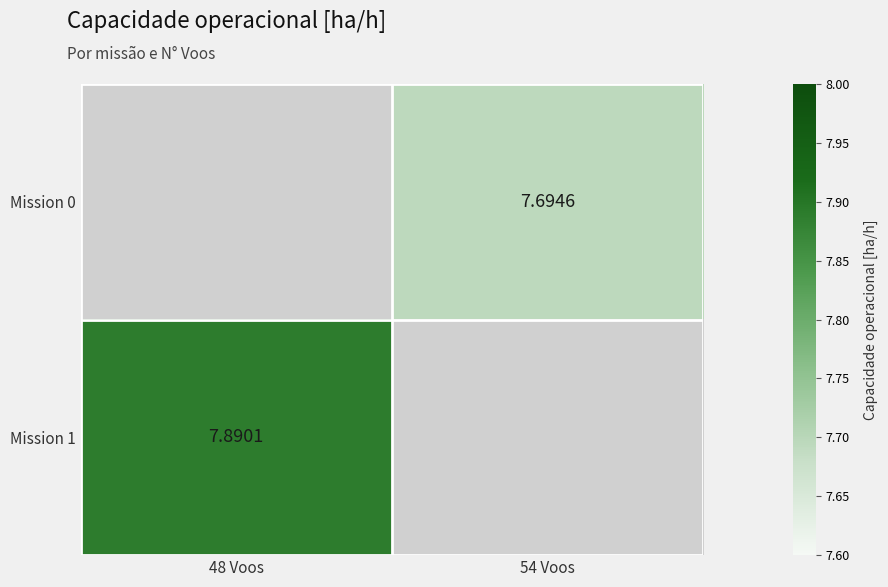

Is the value of Mission 1 at 48 Voos greater than the value of Mission 0 at 54 Voos?

Yes